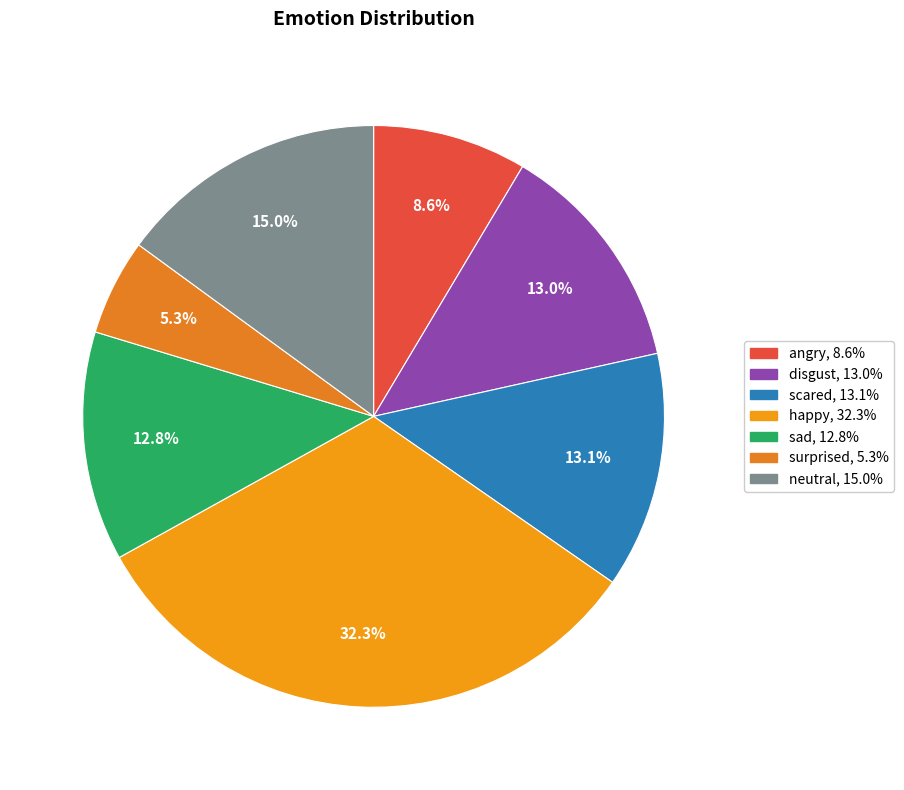

Rank the categories by value from highest to lowest.

happy, neutral, scared, disgust, sad, angry, surprised